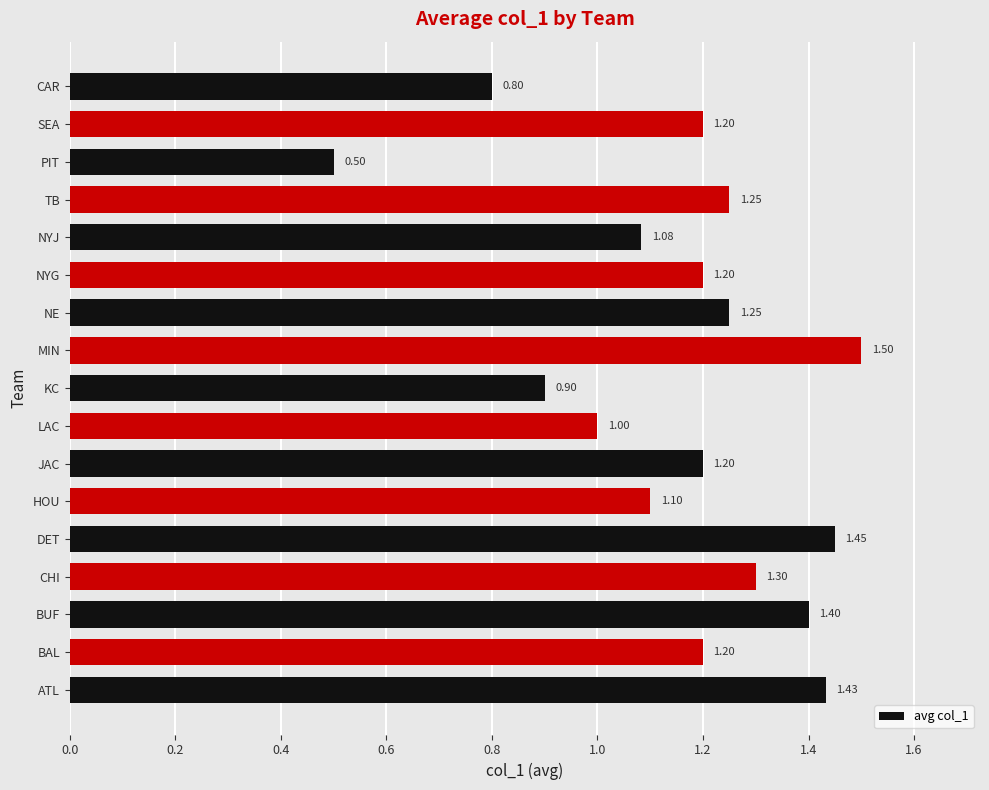

How many data points are less than 1?

3